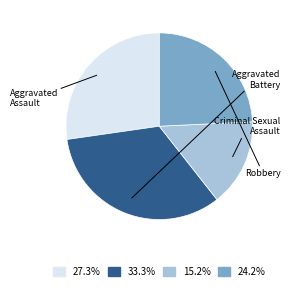

Does any single category account for the majority?

No